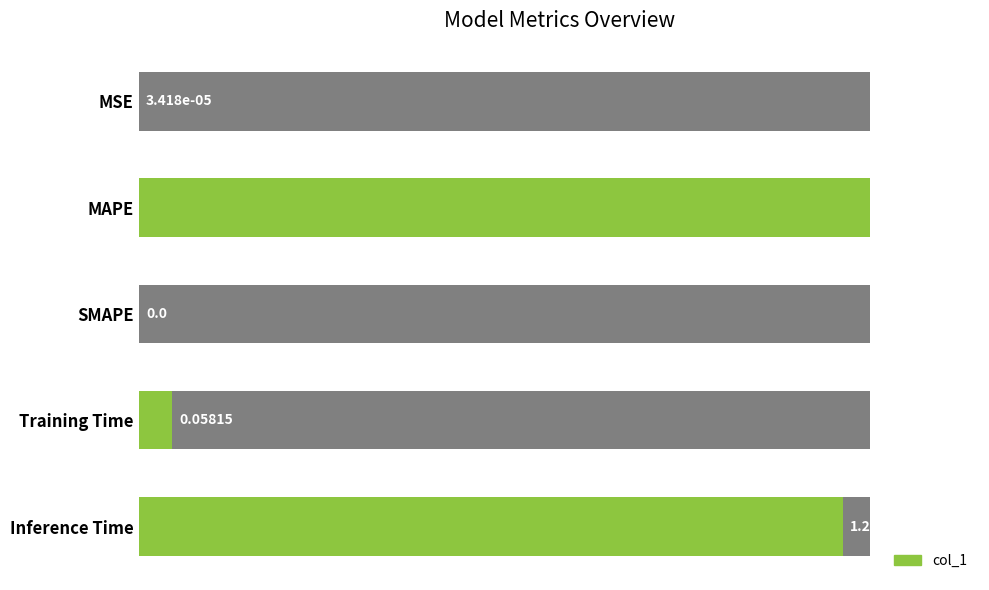

What is the average value?

0.5